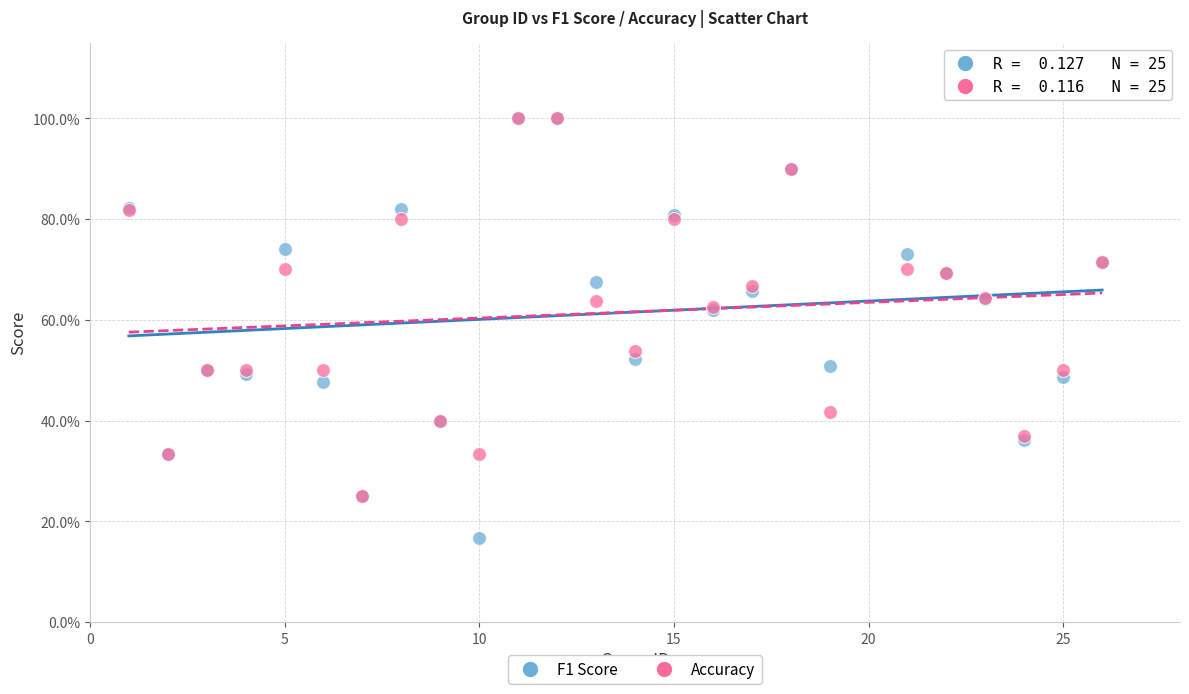

Which series has the widest spread of Y values?

F1 Score